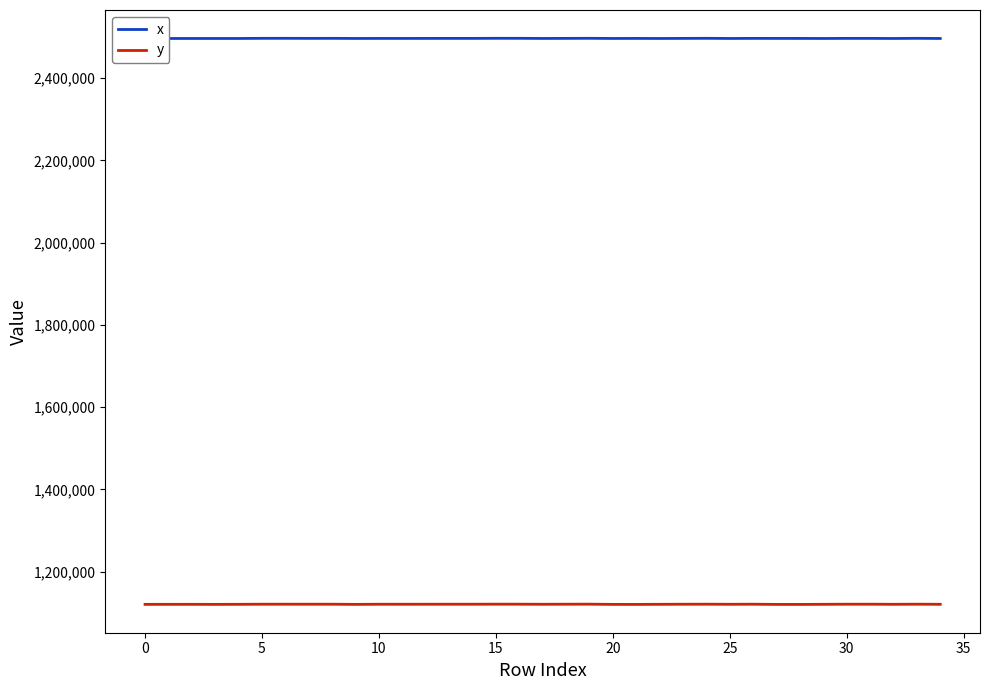

True or false: x has a value of 939841.3 at 15.

False